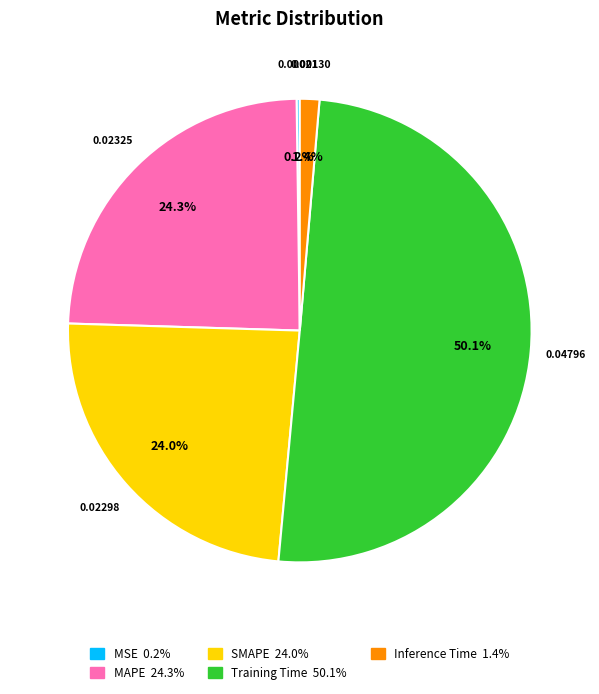

What is the majority slice?

Training Time